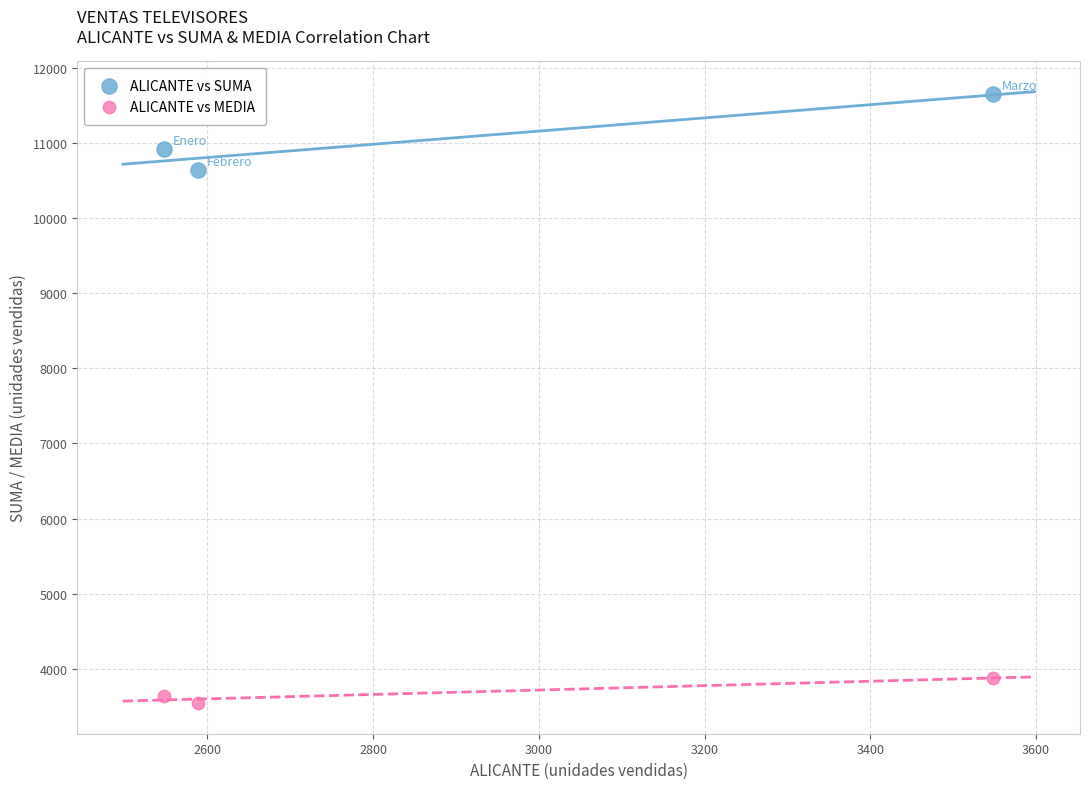

Which series reaches the maximum Y coordinate?

ALICANTE vs SUMA